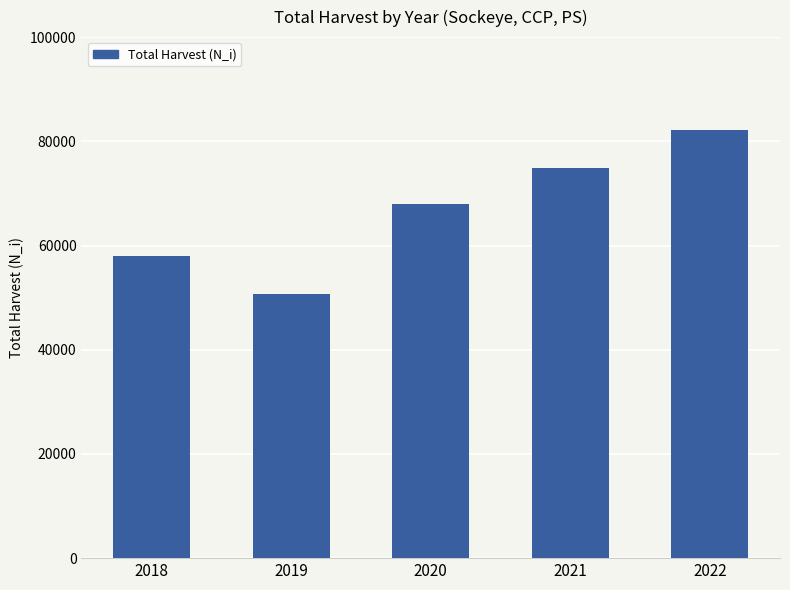

What value does the data have at 2019, to the nearest 10?

50650